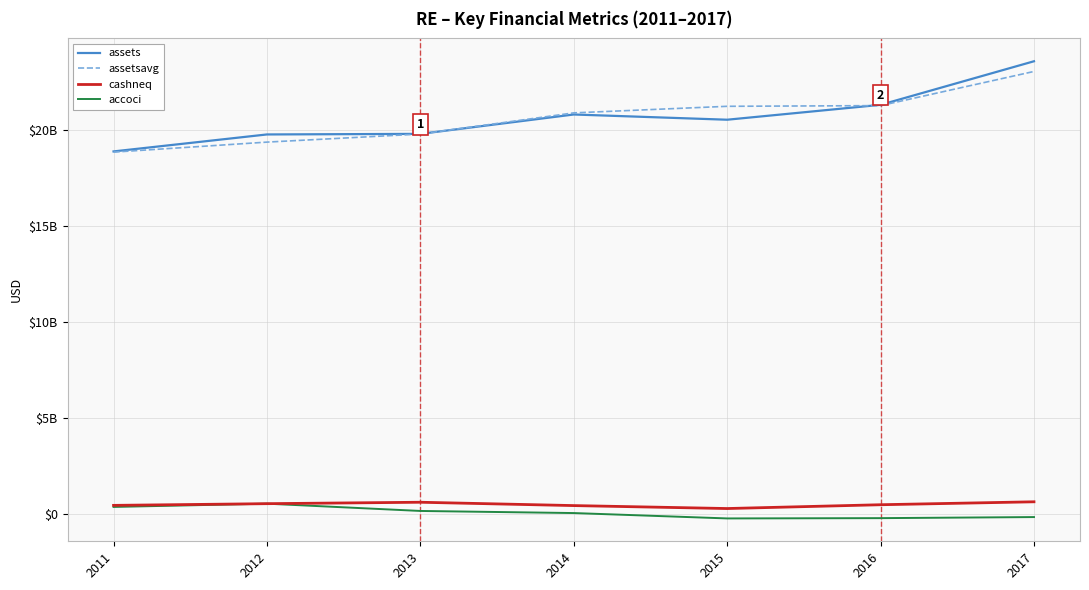

What is the difference between the maximum and minimum values in the assets series?

4698237000